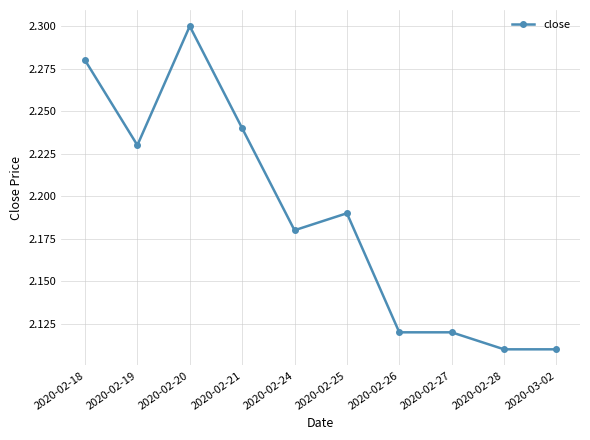

Is it true that the value at 2020-02-20 is 3.2?

False